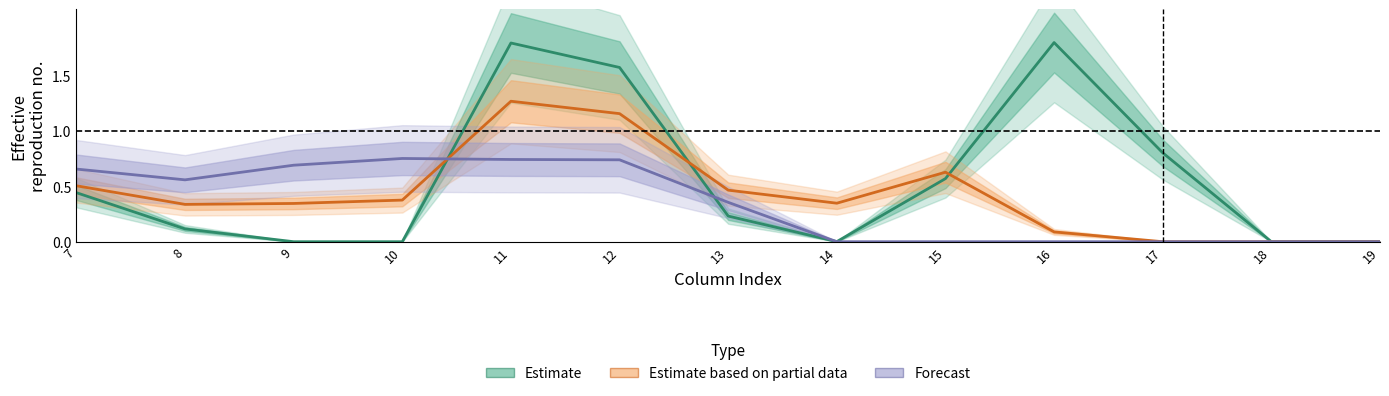

Which series changed the most between 7 and 16?

Estimate